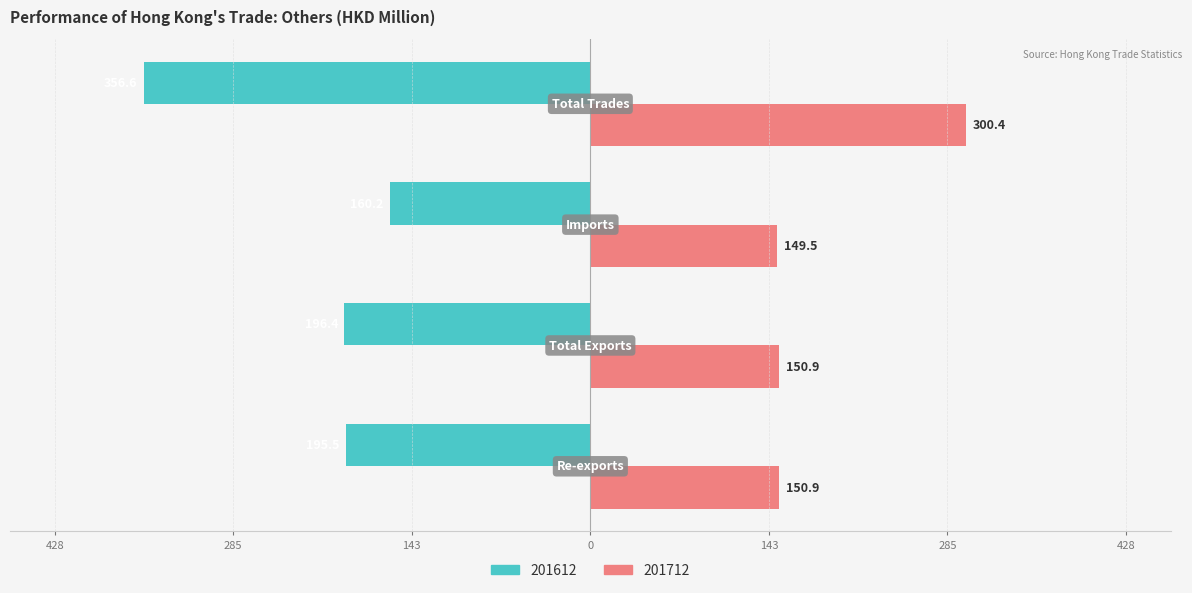

What are all the series names shown in the legend?

201612, 201712